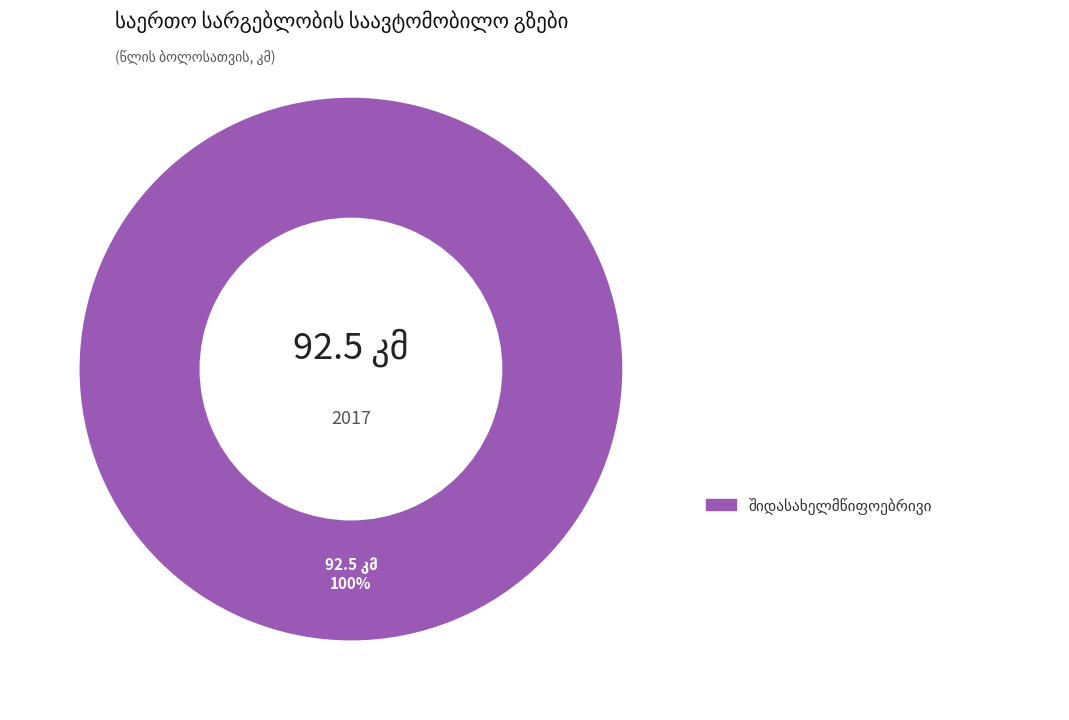

Is there a majority slice in this chart?

Yes